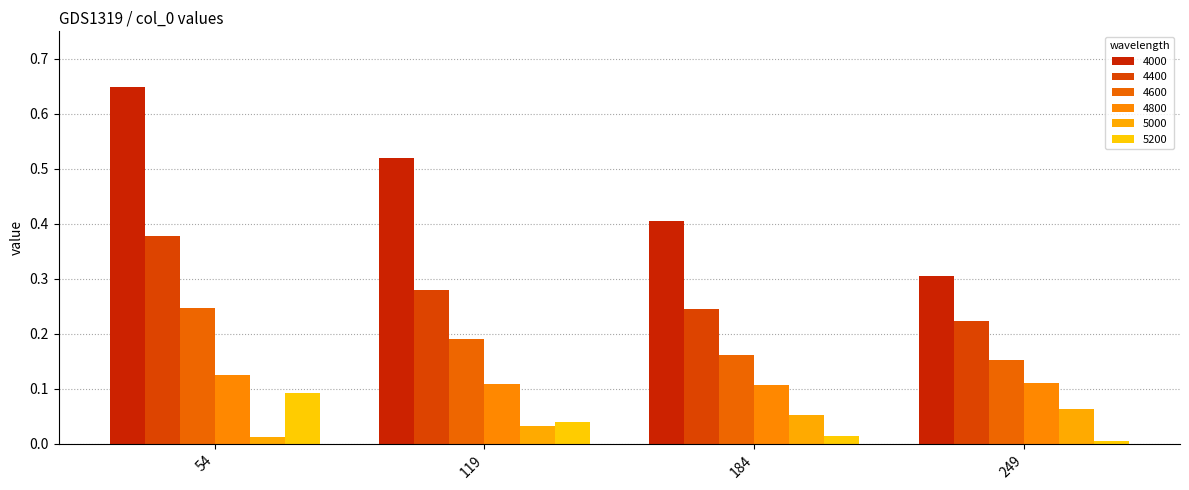

True or false: 4400 has a value of 0.3 at 119.

True